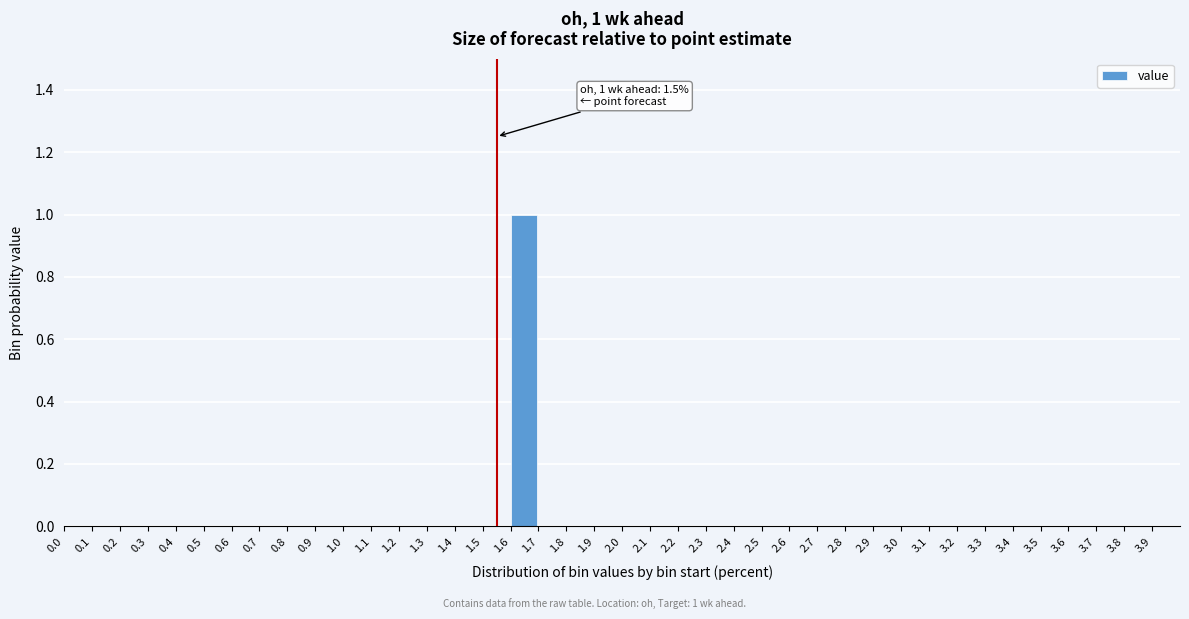

At which category does the chart reach its peak across all series?

1.6